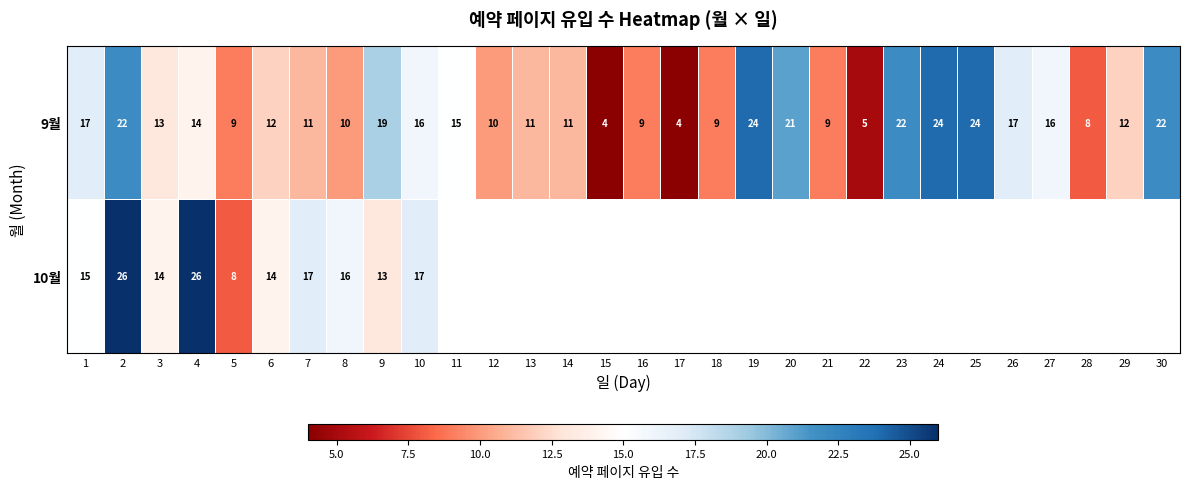

At 6, list the series in order from smallest to largest.

9월, 10월